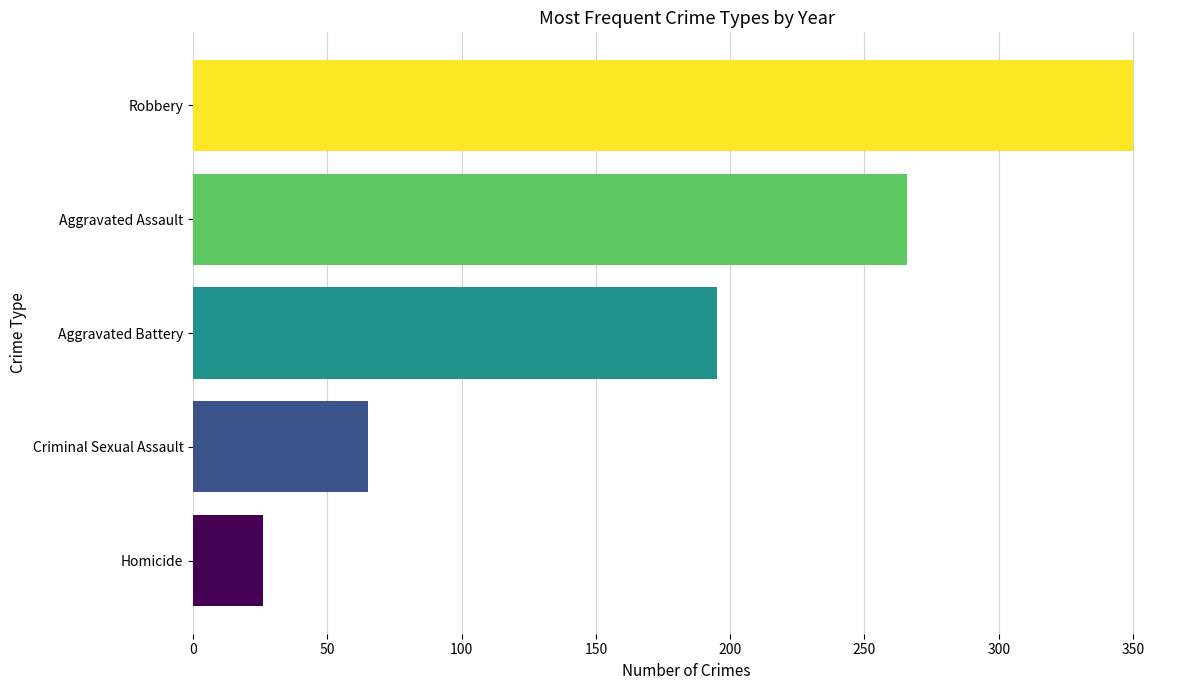

Between Aggravated Assault and Homicide, which is larger?

Aggravated Assault